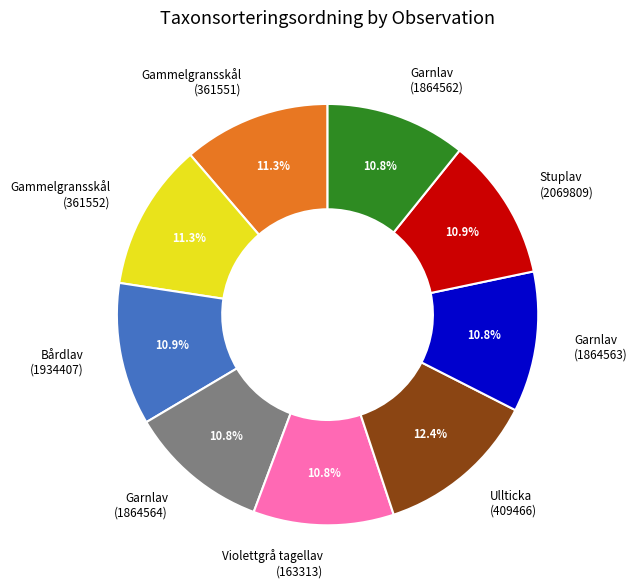

Does any single category account for the majority?

No